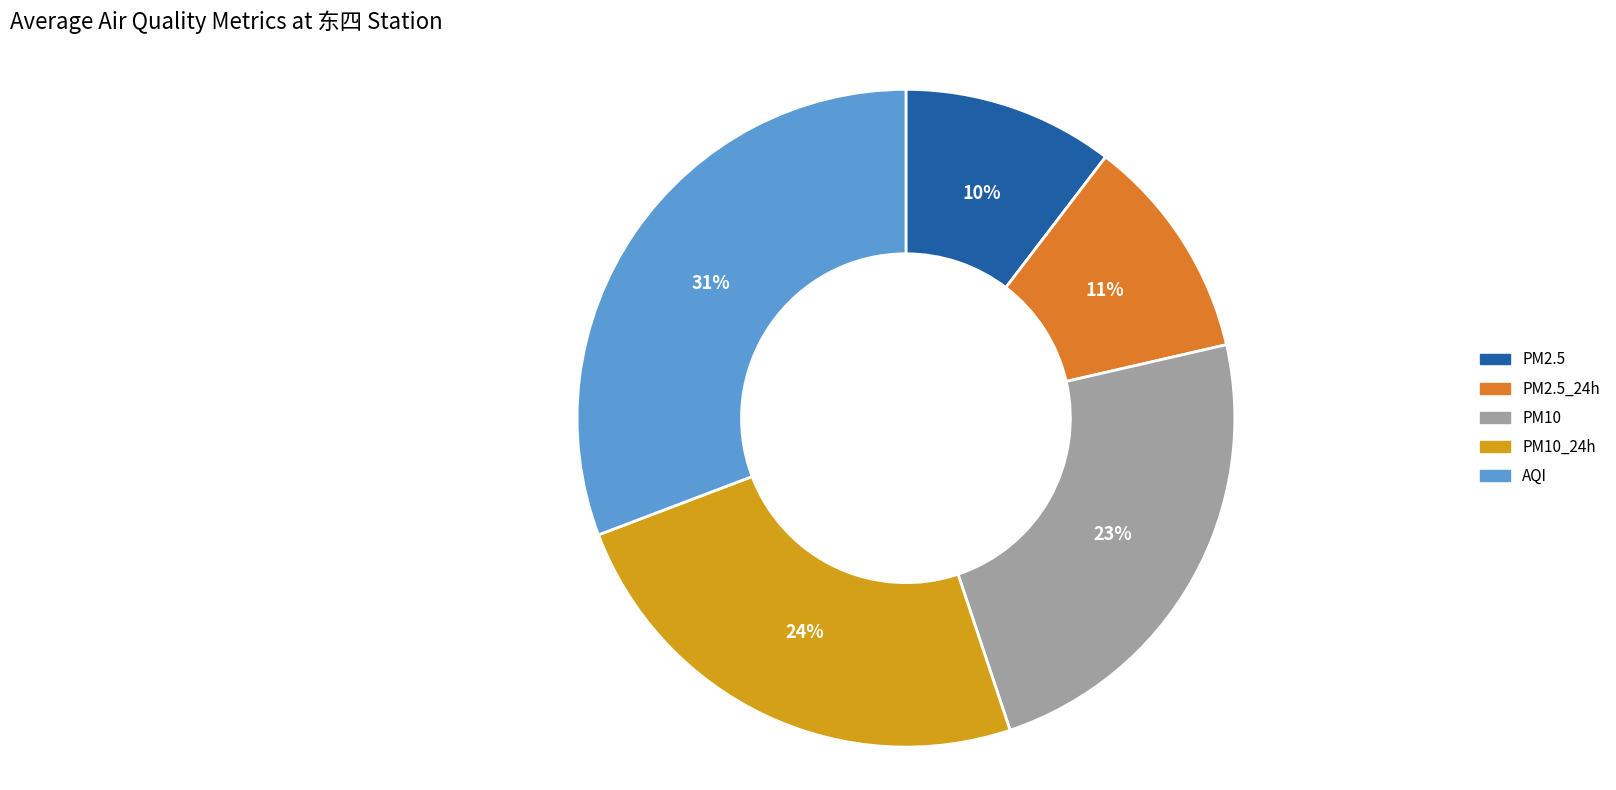

Which slice is the smallest?

PM2.5